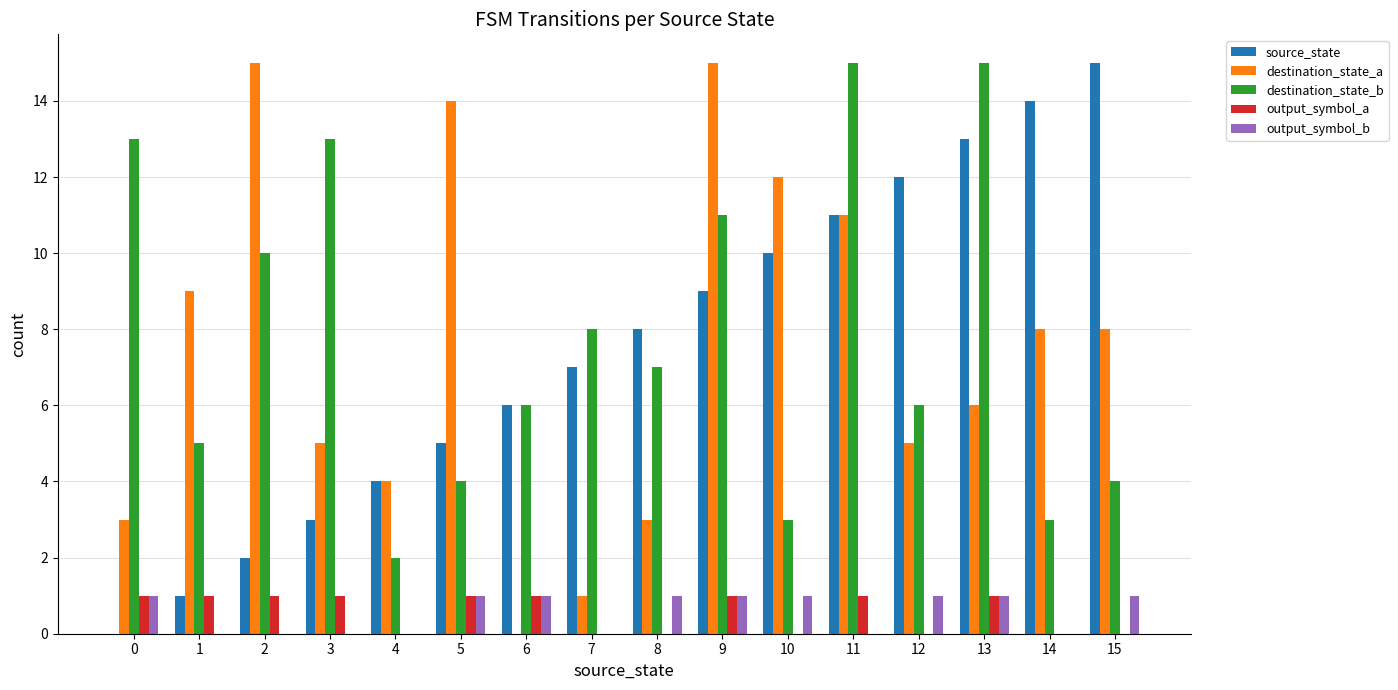

How many distinct data groups are displayed?

5